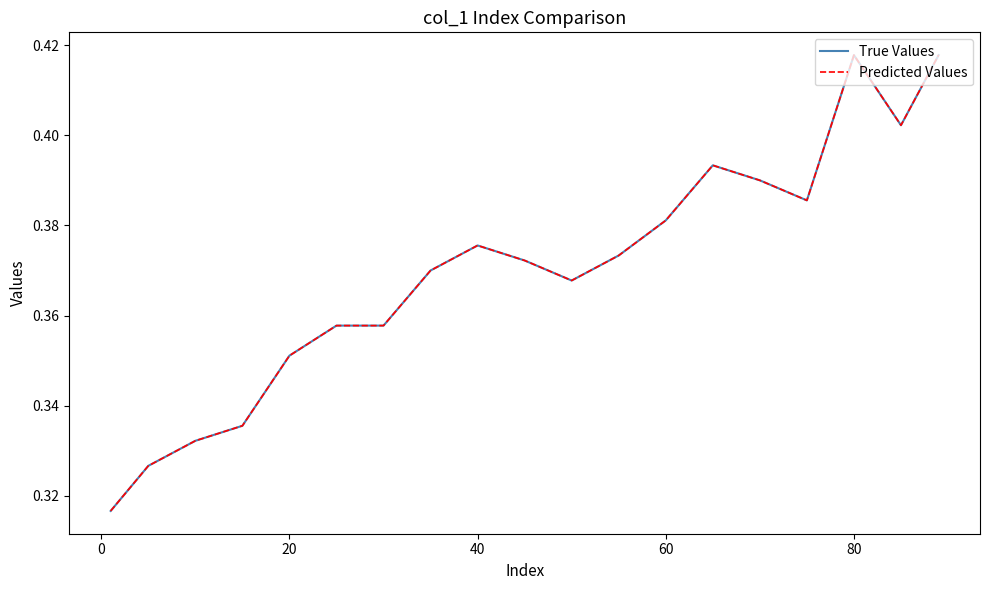

Is this an area chart (filled region under the line)?

No